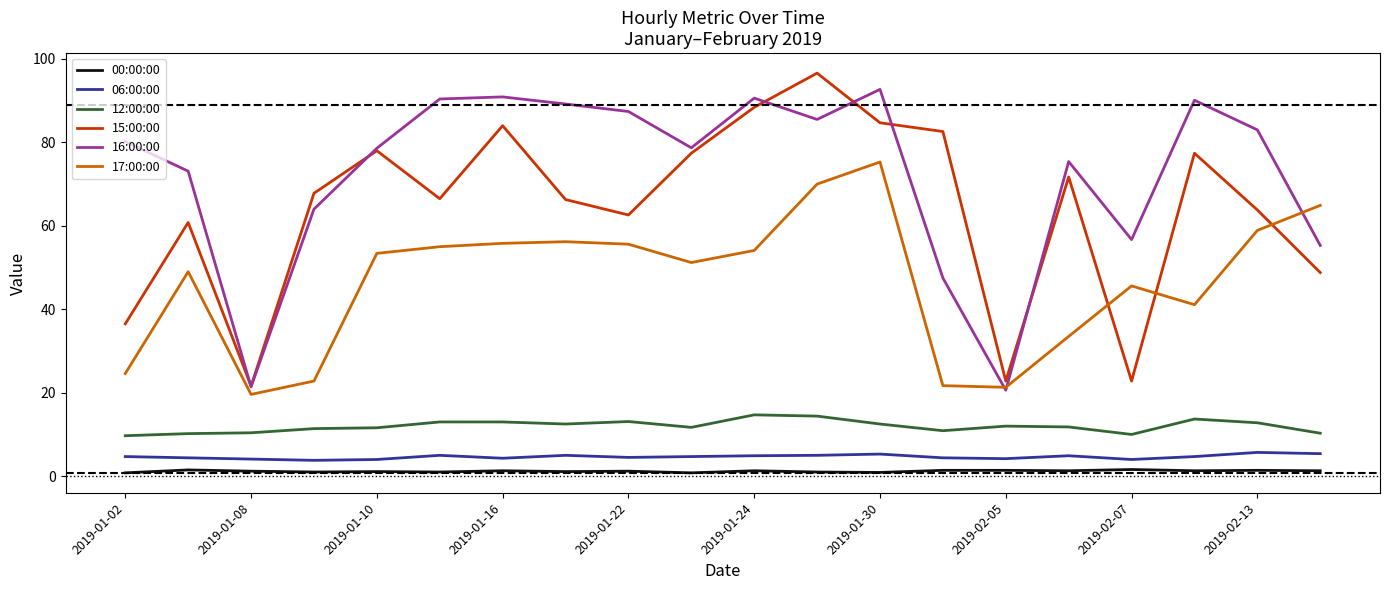

What is the greatest value displayed?

96.6